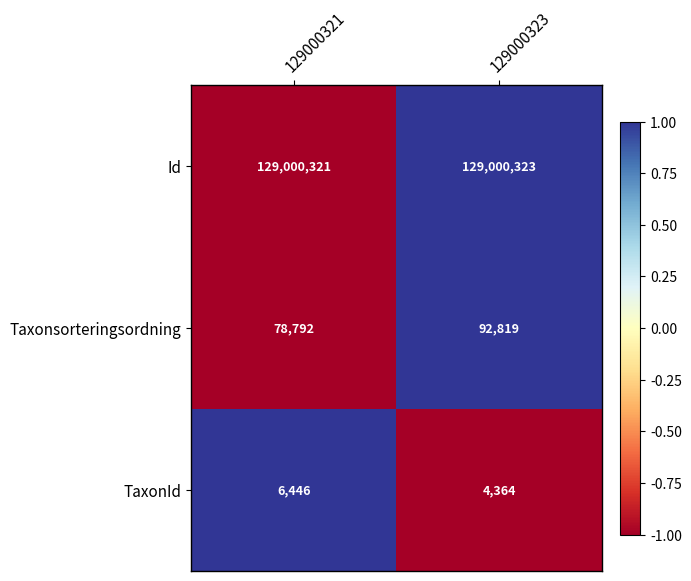

Reading right to left, transcribe all the data shown in this chart.

Id: 129000323=129000323	129000321=129000321
Taxonsorteringsordning: 129000323=92819	129000321=78792
TaxonId: 129000323=4364	129000321=6446